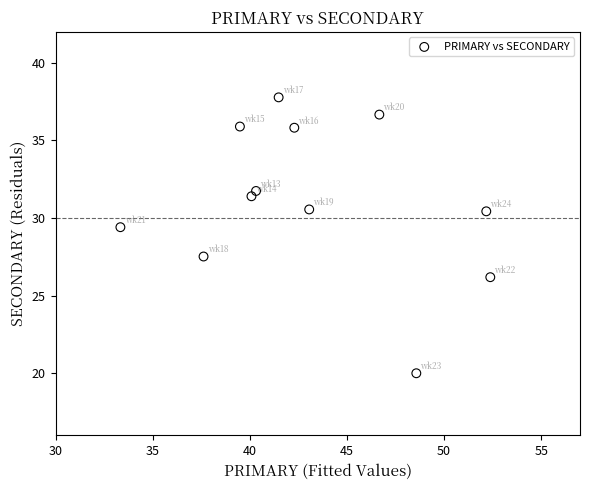

What Y value in the scatter plot is closest to 28?

27.5